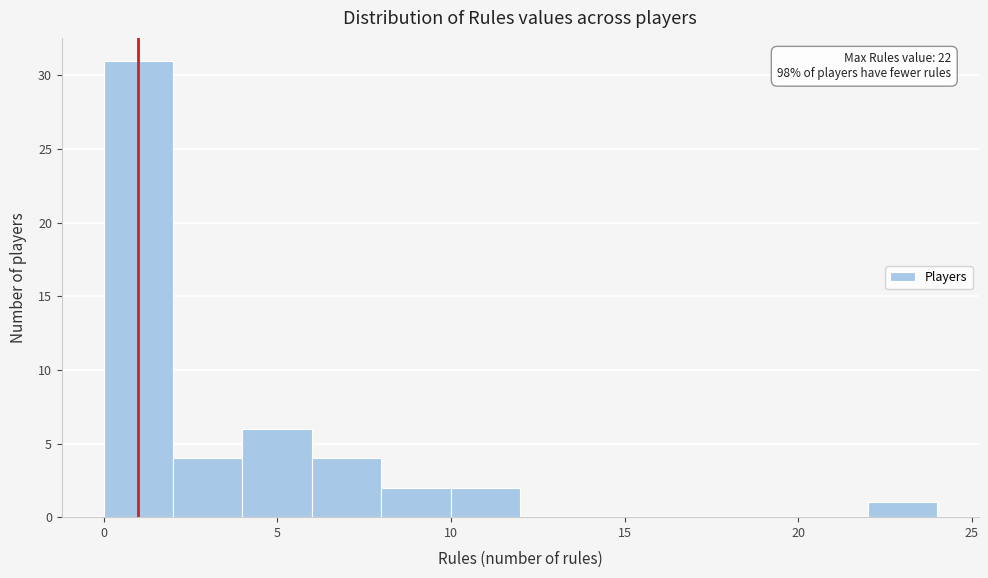

Over which range of the x-axis is the bar tallest?

0 to 2